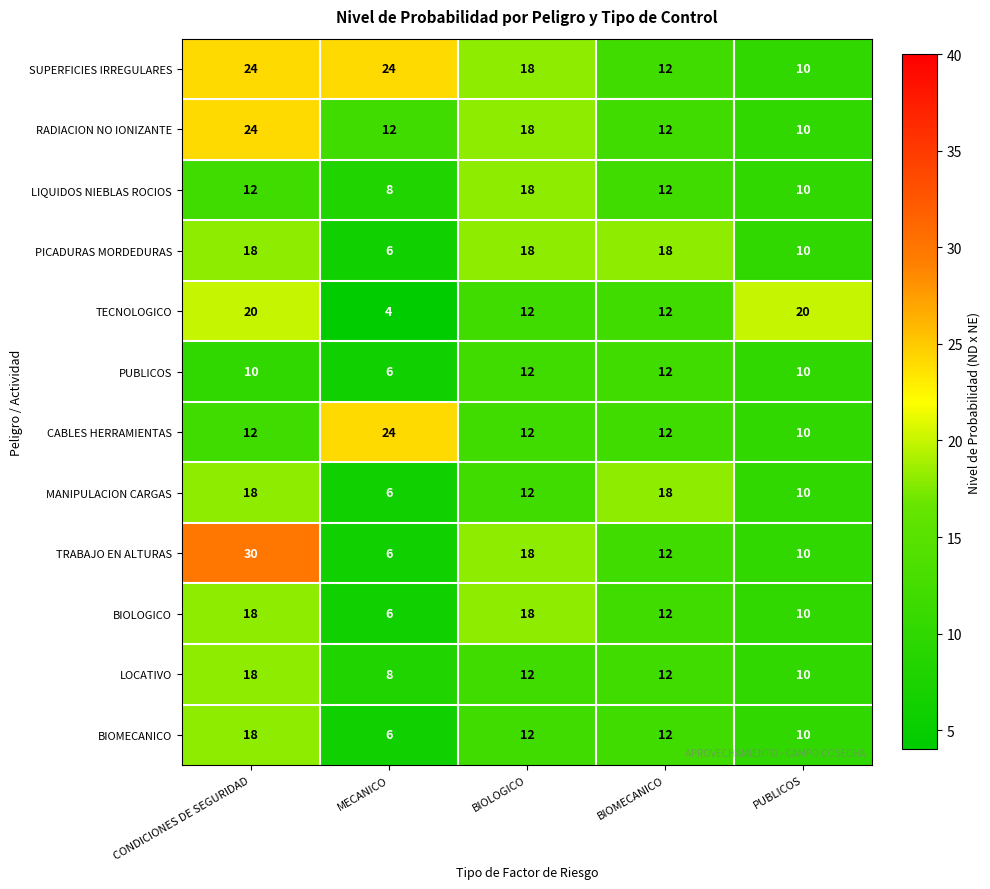

What is the greatest value displayed?

30